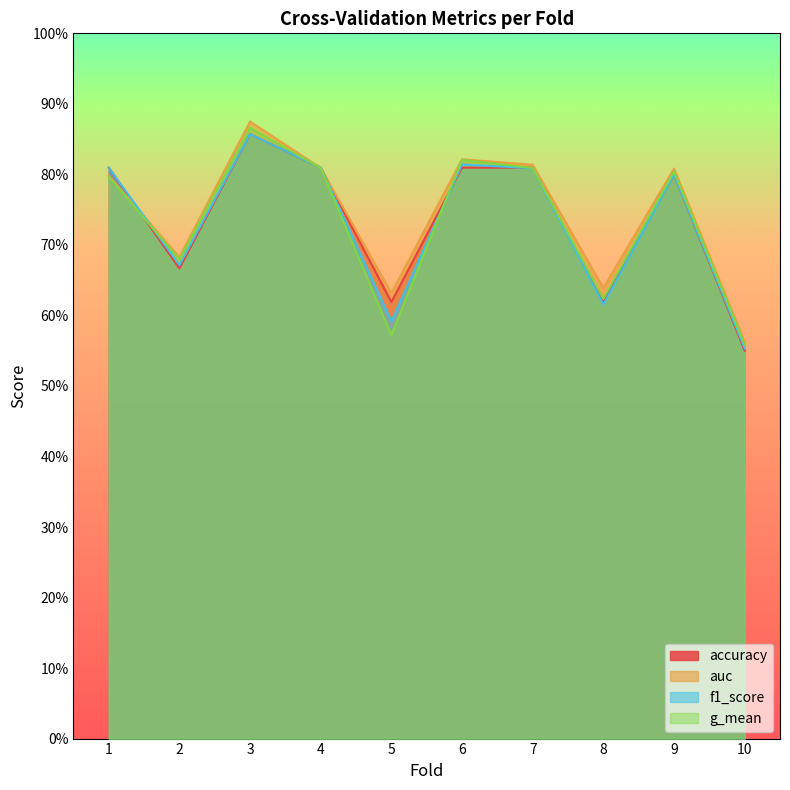

True or false: g_mean has a value of 0.6 at 10.

True